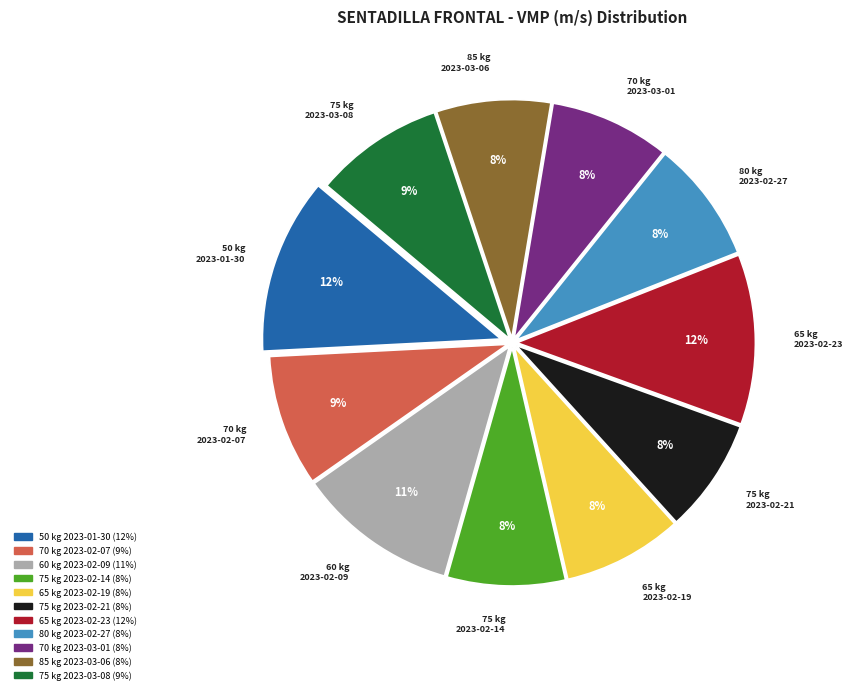

To the nearest percent, what is the difference between the largest and smallest slice percentages?

4%